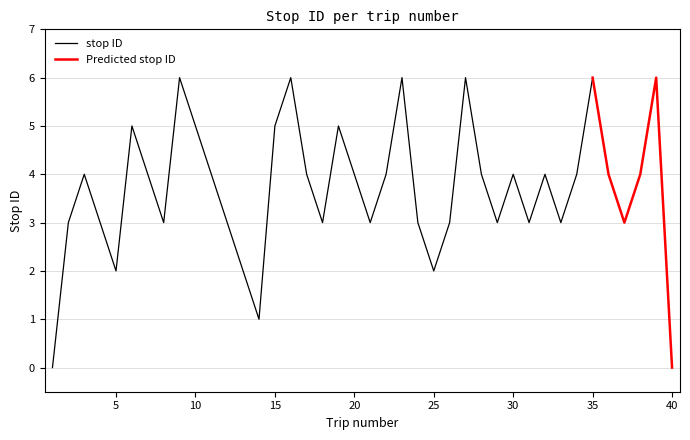

Is this an area chart (filled region under the line)?

No